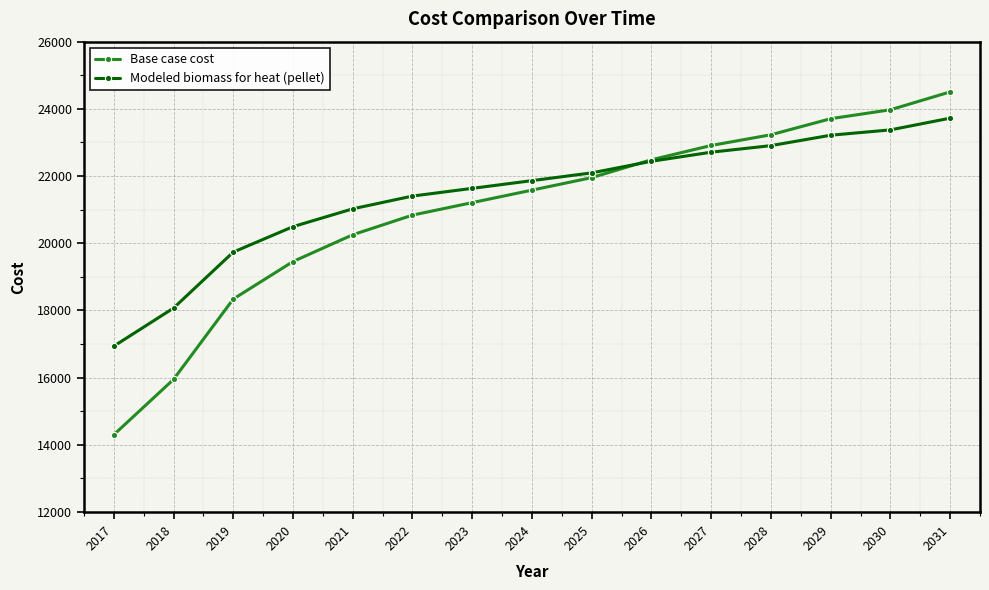

How many intersections are there between Modeled biomass for heat (pellet) and Base case cost?

1